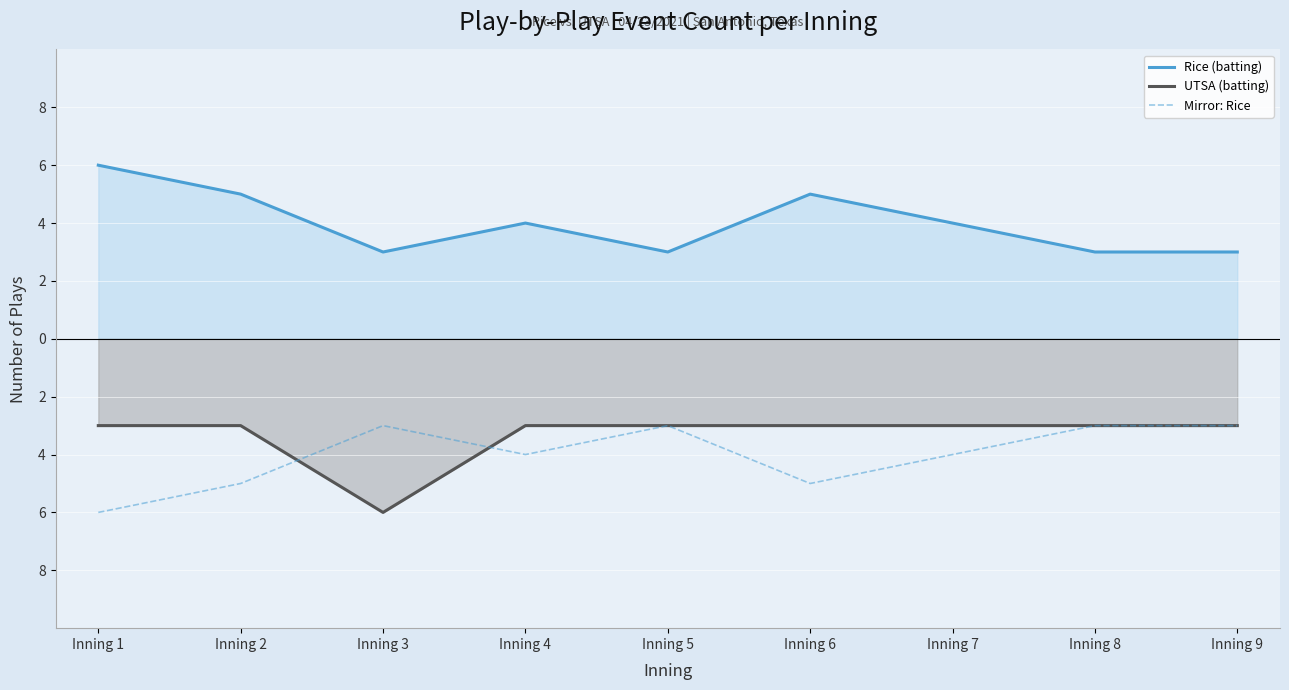

True or false: Rice (batting) has more than 0 interior local peaks.

True